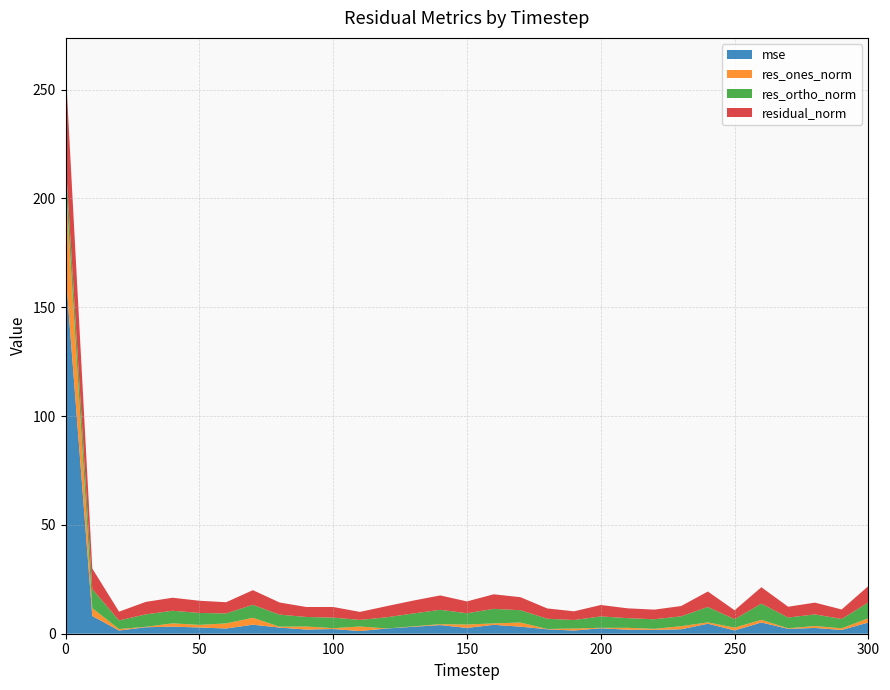

Reading right to left, what are all the values shown in this chart?

mse: 5.2	1.7	2.7	2.2	5.2	1.5	4.6	2.0	1.8	1.9	2.5	1.5	2.0	3.2	4.1	2.7	4.0	3.2	2.4	1.2	2.2	1.9	2.8	4.1	2.4	2.9	3.3	3.0	1.5	8.1	166.4
res_ones_norm: 1.9	0.8	0.9	0.3	1.2	1.3	0.6	1.4	0.5	0.9	0.2	0.9	0.1	1.9	0.7	1.6	0.4	0.2	0.0	2.1	0.4	1.4	0.4	3.2	2.3	1.2	1.5	0.2	0.7	3.6	41.6
res_ortho_norm: 7.3	4.3	5.3	4.9	7.4	3.9	7.1	4.5	4.4	4.4	5.2	3.9	4.7	5.7	6.7	5.2	6.6	5.9	5.1	3.0	4.9	4.4	5.5	5.9	4.6	5.5	5.8	5.7	4.0	8.8	9.9
residual_norm: 7.5	4.4	5.4	5.0	7.5	4.1	7.1	4.7	4.4	4.5	5.2	4.0	4.7	6.0	6.7	5.4	6.6	5.9	5.1	3.7	4.9	4.6	5.6	6.7	5.1	5.6	6.0	5.7	4.0	9.5	42.8